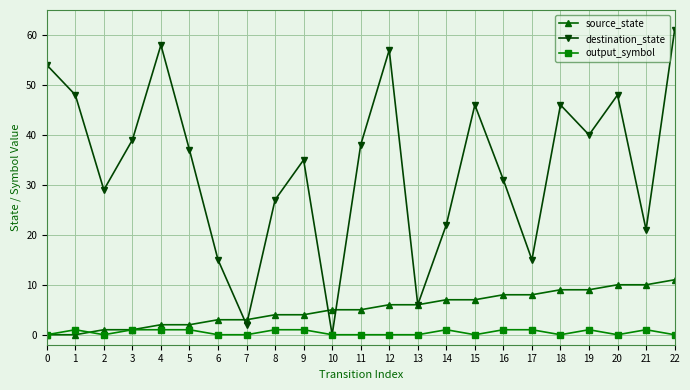

True or false: output_symbol has a value of 0 at 18.

True